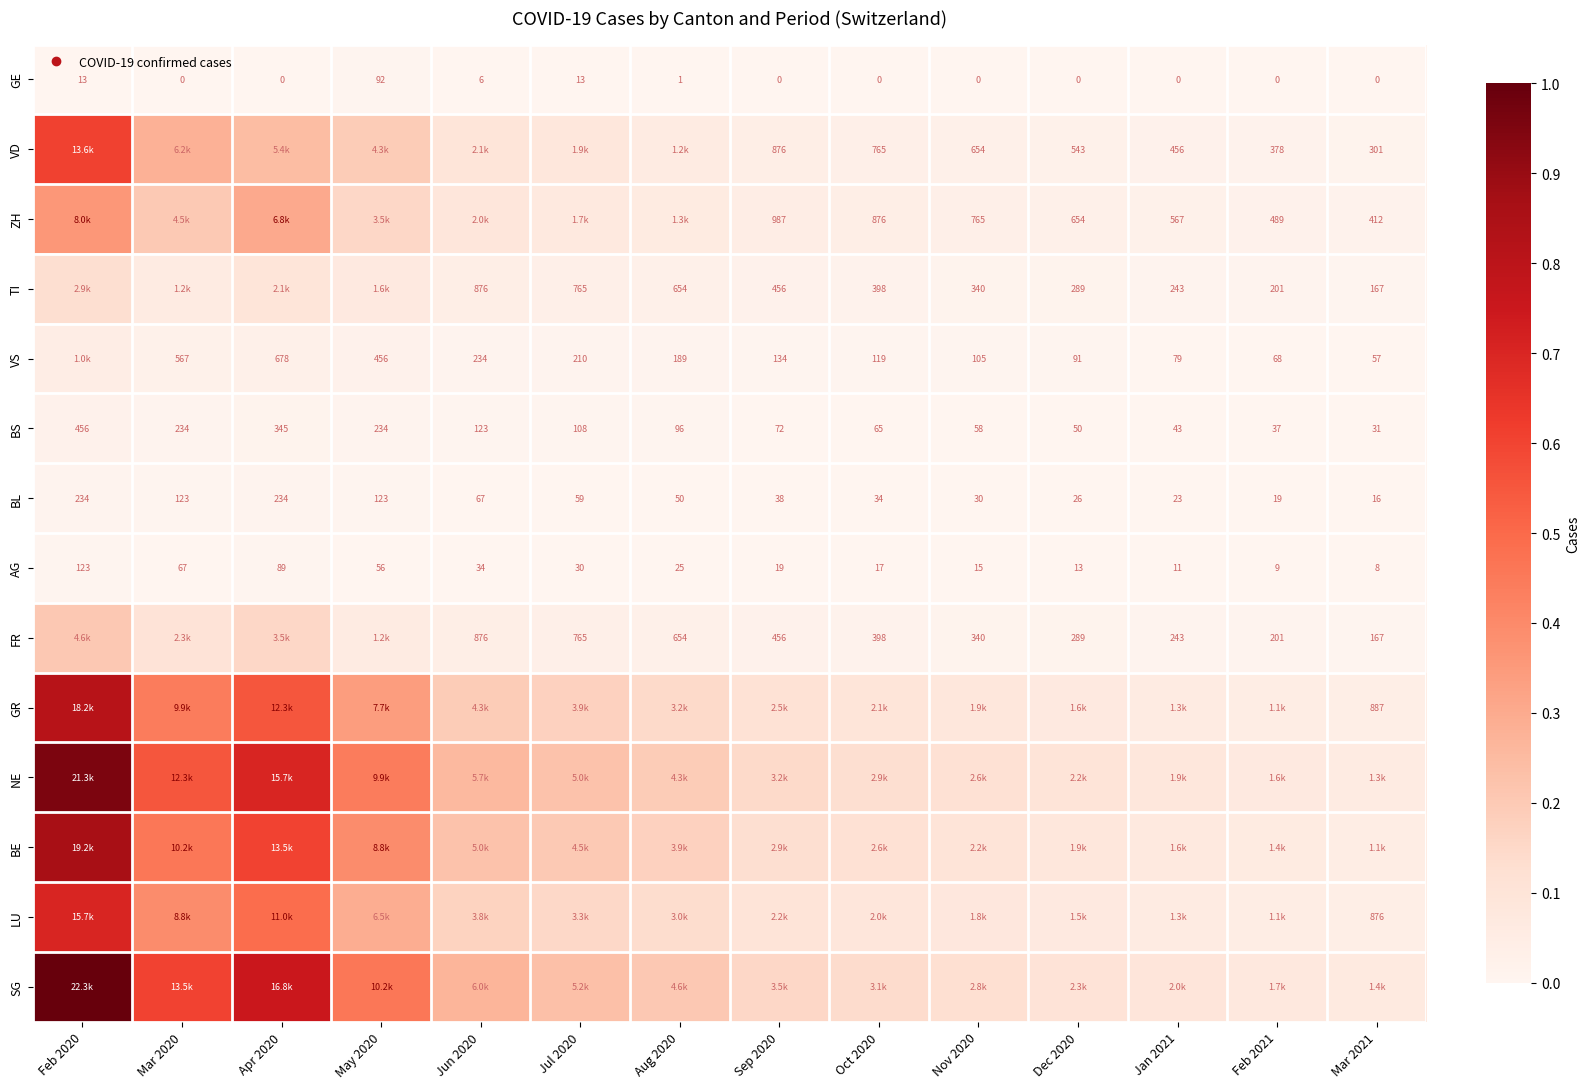

Which has a higher value, Mar 2020 or Dec 2020?

Mar 2020